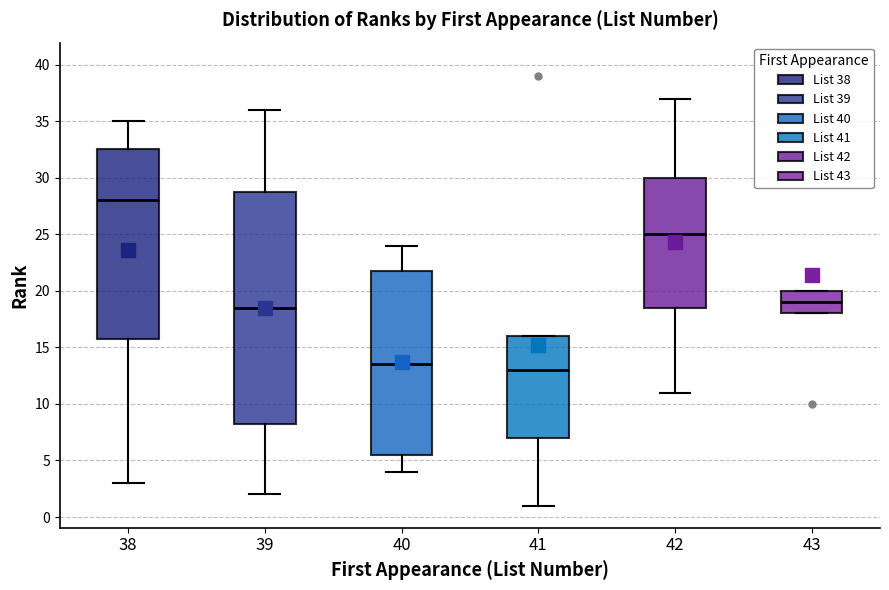

Reading left to right, read every box against the y-axis: the position of its median line, the range the box covers, and the ends of its whiskers. The values are not printed on the chart, so give them approximately, as read against the axis.

38: median 28.0, box 16.0 to 32.5, whiskers 3.0 to 35.0
39: median 18.5, box 8.5 to 29.0, whiskers 2.0 to 36.0
40: median 13.5, box 5.5 to 22.0, whiskers 4.0 to 24.0
41: median 13.0, box 7.0 to 16.0, whiskers 1.0 to 16.0
42: median 25.0, box 18.5 to 30.0, whiskers 11.0 to 37.0
43: median 19.0, box 18.0 to 20.0, whiskers 18.0 to 20.0